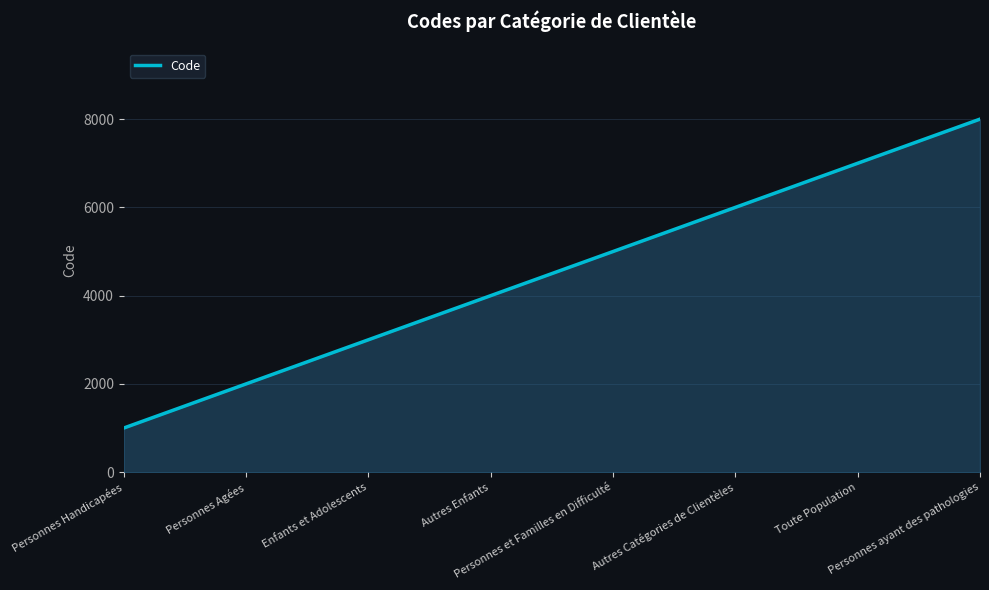

Count the number of categories in the chart.

8